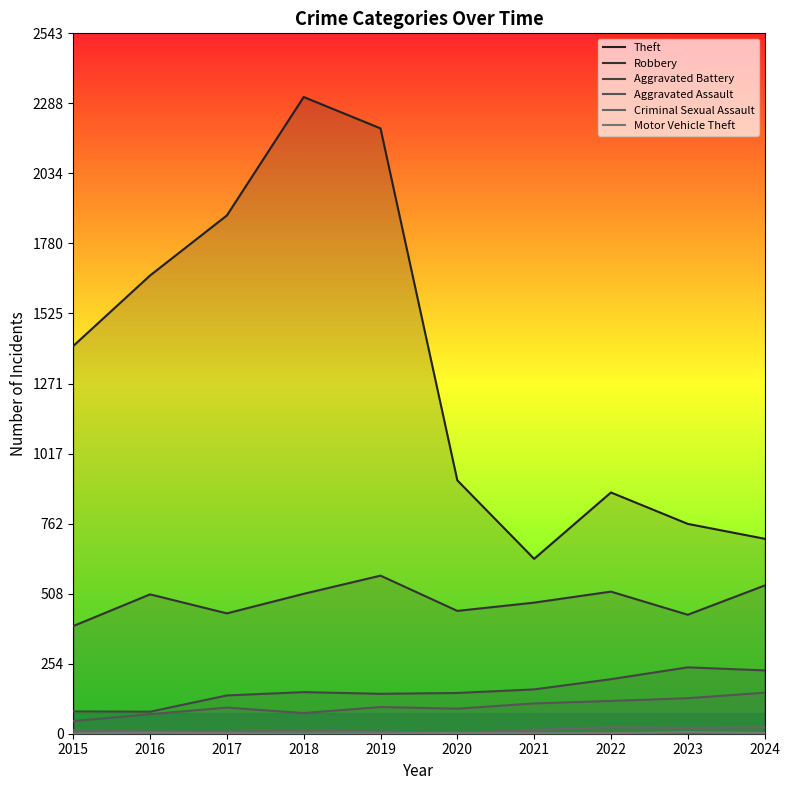

How many interior local peaks does the Criminal Sexual Assault series have?

2